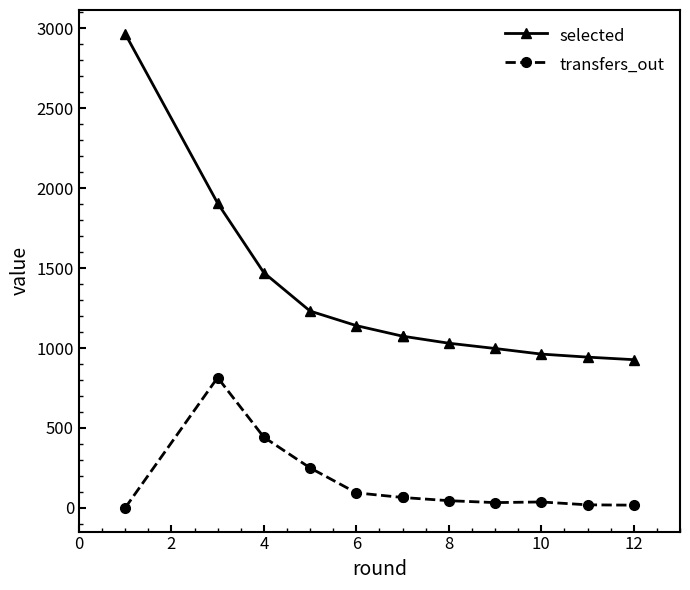

Count the number of categories in the chart.

12